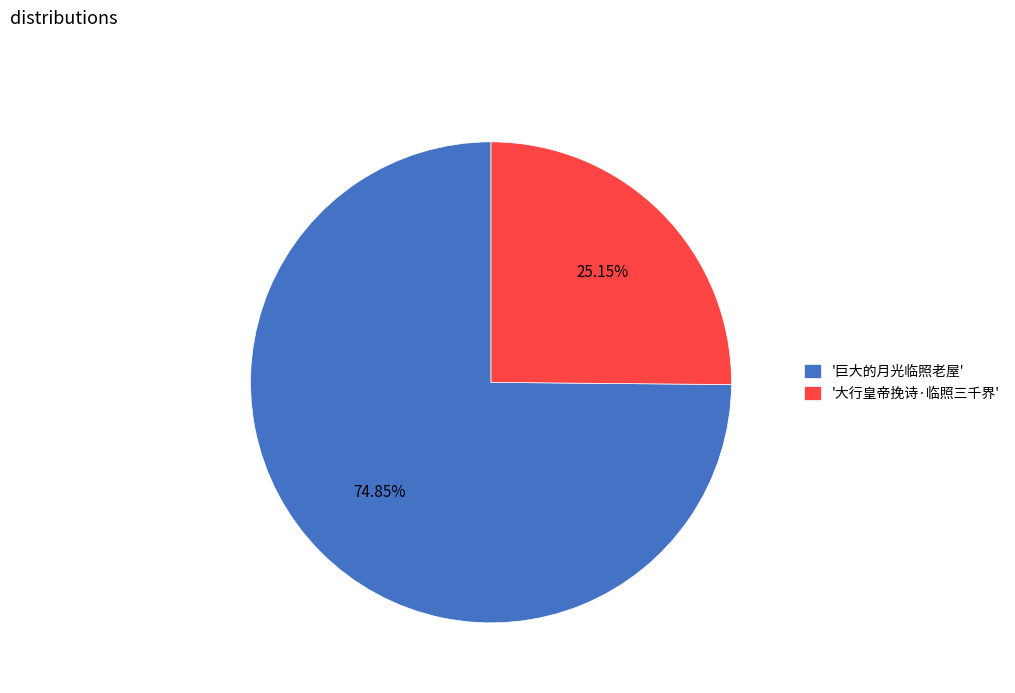

What is the ratio of the value at '巨大的月光临照老屋' to the value at '大行皇帝挽诗·临照三千界'?

3.0